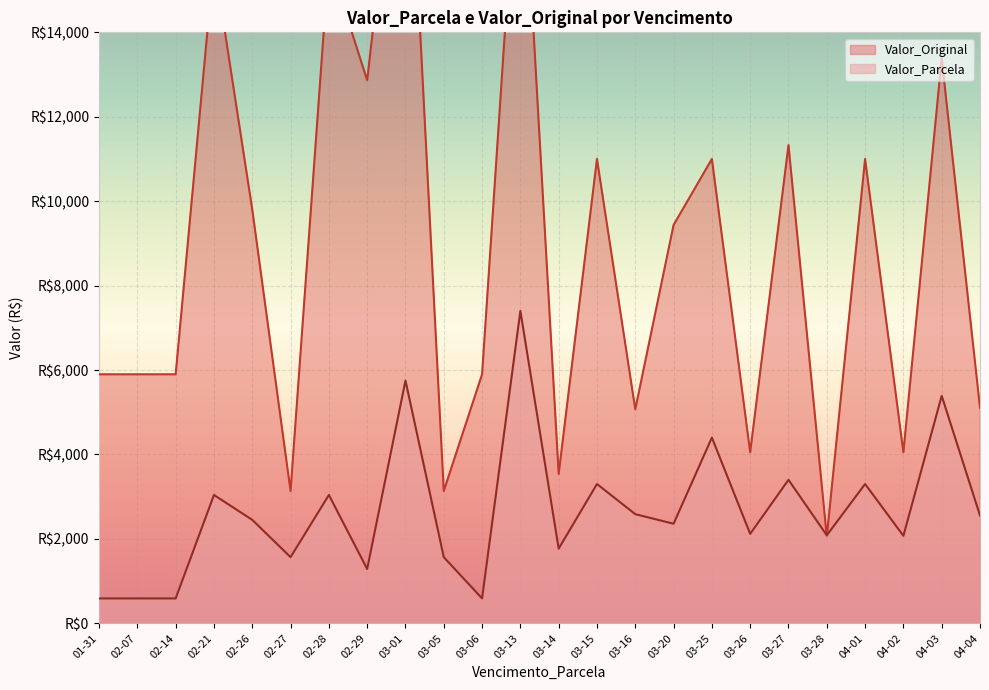

Is it true that Valor_Parcela equals 589.8 at 2024-04-03?

False